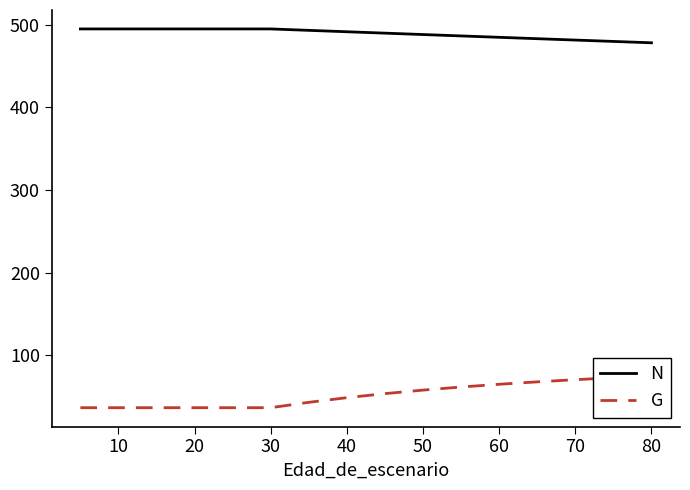

Which series has the widest spread of values?

G